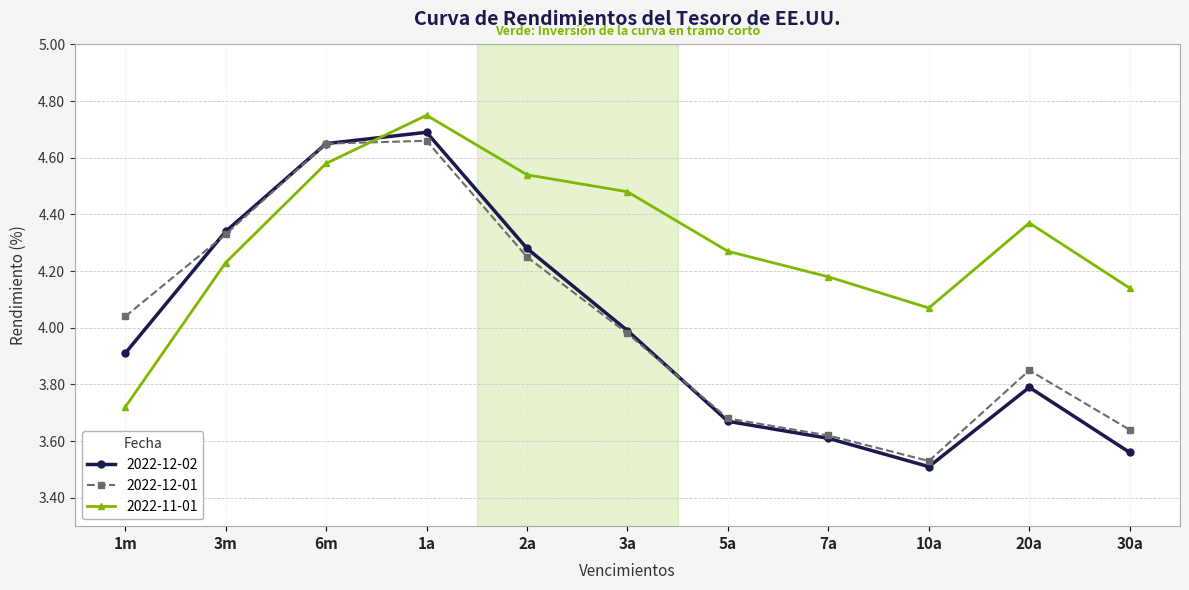

Between 6m and 7a, which series saw the biggest shift?

2022-12-02